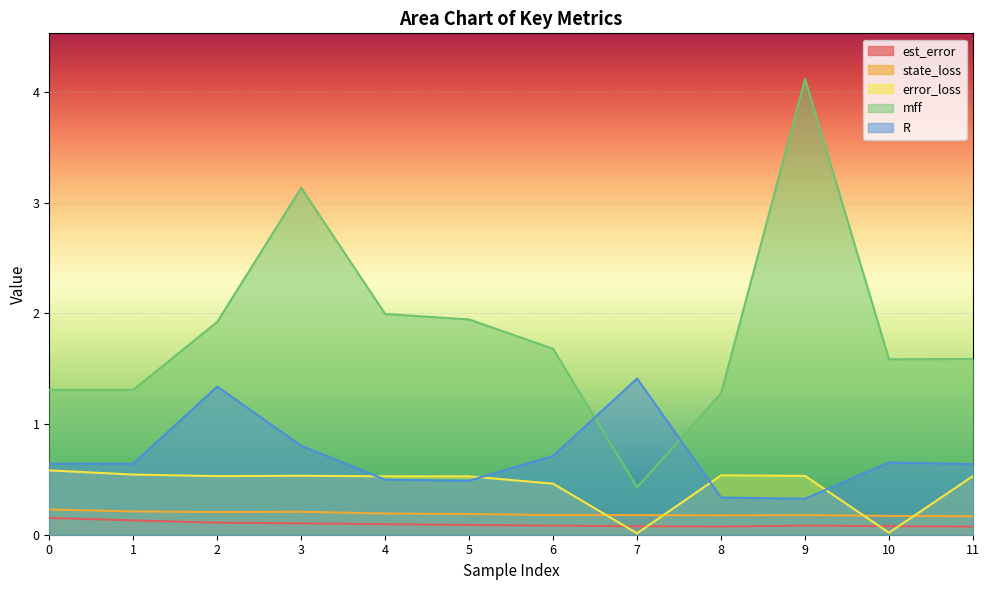

Where is the first local minimum for error_loss?

2